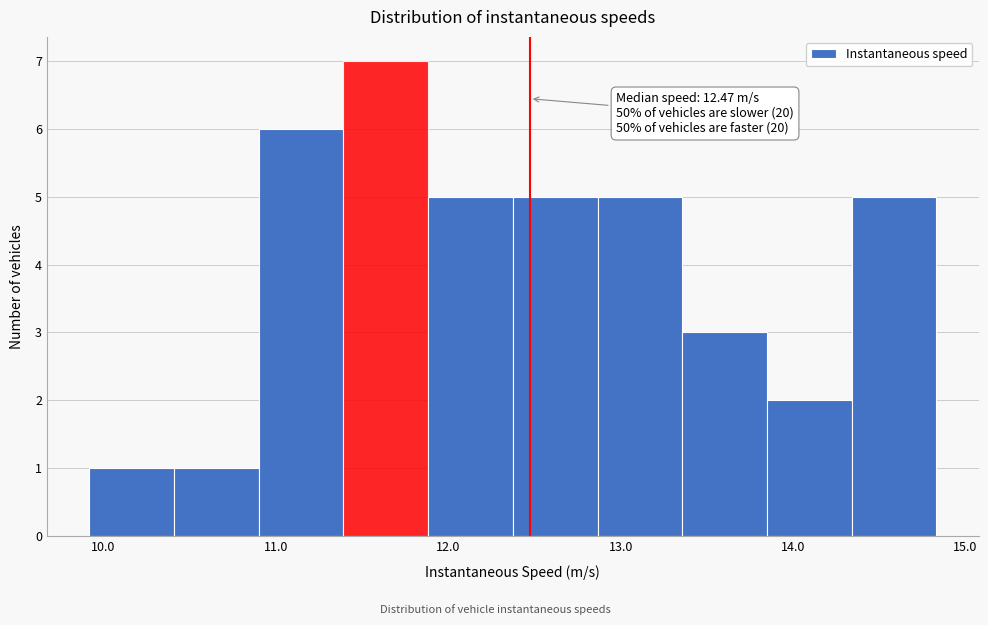

Which range on the x-axis has the tallest bar?

11.4 to 11.9